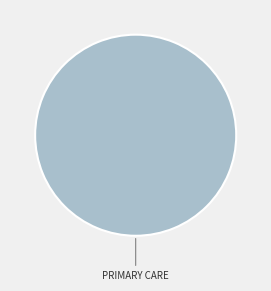

Does any single category account for the majority?

Yes